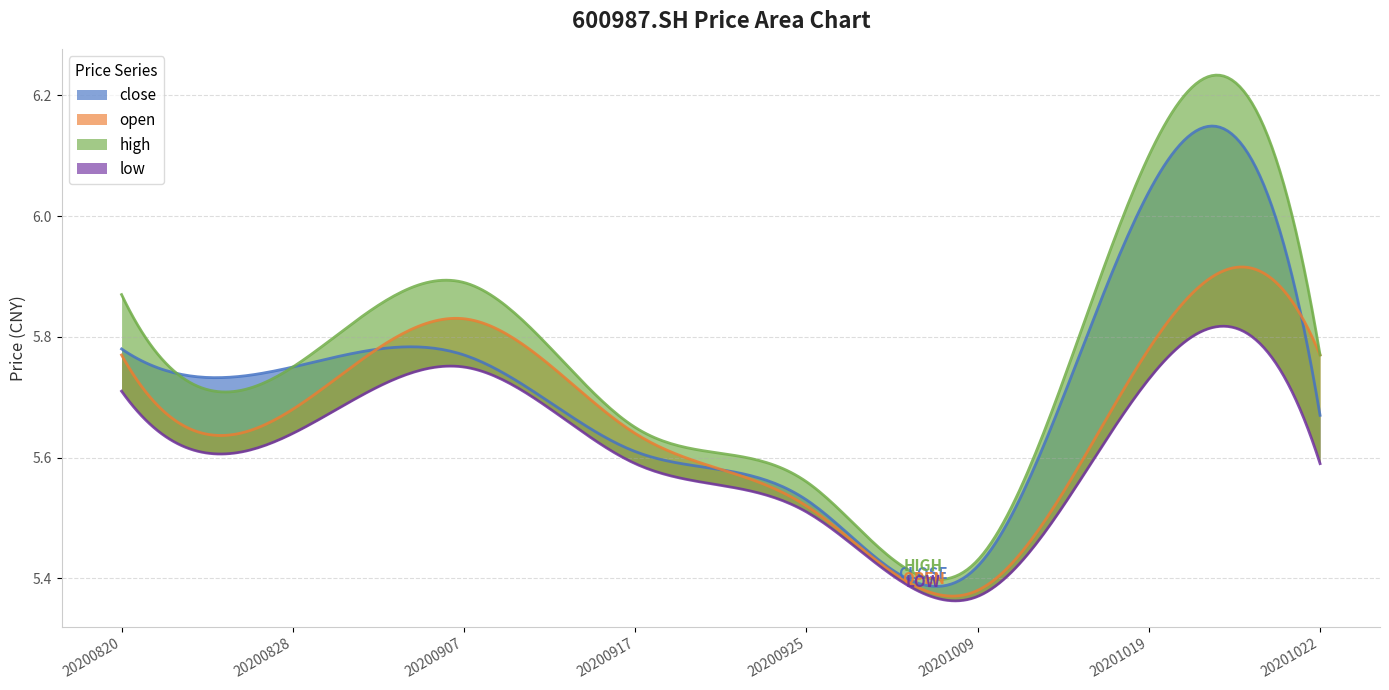

Which has a higher value, 20200907 or 20201009?

20200907